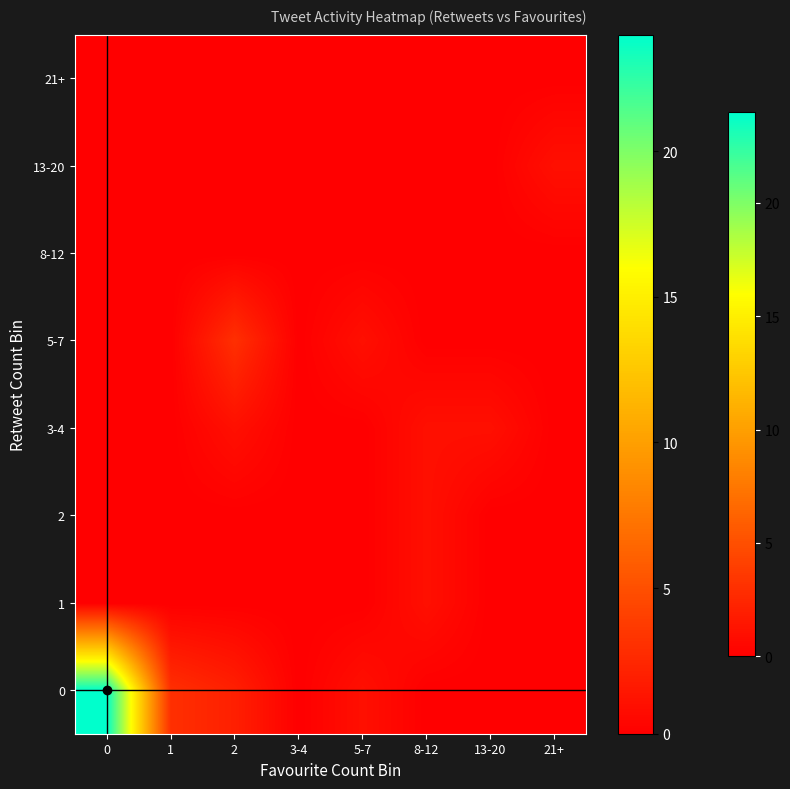

Reading left to right, transcribe all the data shown in this chart.

0: 0=24	1=3	2=2	3-4=0	5-7=1	8-12=0	13-20=0	21+=0
1: 0=0	1=0	2=0	3-4=0	5-7=0	8-12=1	13-20=0	21+=0
2: 0=0	1=0	2=0	3-4=0	5-7=0	8-12=1	13-20=0	21+=0
3-4: 0=0	1=0	2=1	3-4=0	5-7=0	8-12=1	13-20=1	21+=0
5-7: 0=0	1=0	2=3	3-4=0	5-7=1	8-12=0	13-20=0	21+=0
8-12: 0=0	1=0	2=0	3-4=0	5-7=0	8-12=0	13-20=0	21+=0
13-20: 0=0	1=0	2=0	3-4=0	5-7=0	8-12=0	13-20=0	21+=1
21+: 0=0	1=0	2=0	3-4=0	5-7=0	8-12=0	13-20=0	21+=0